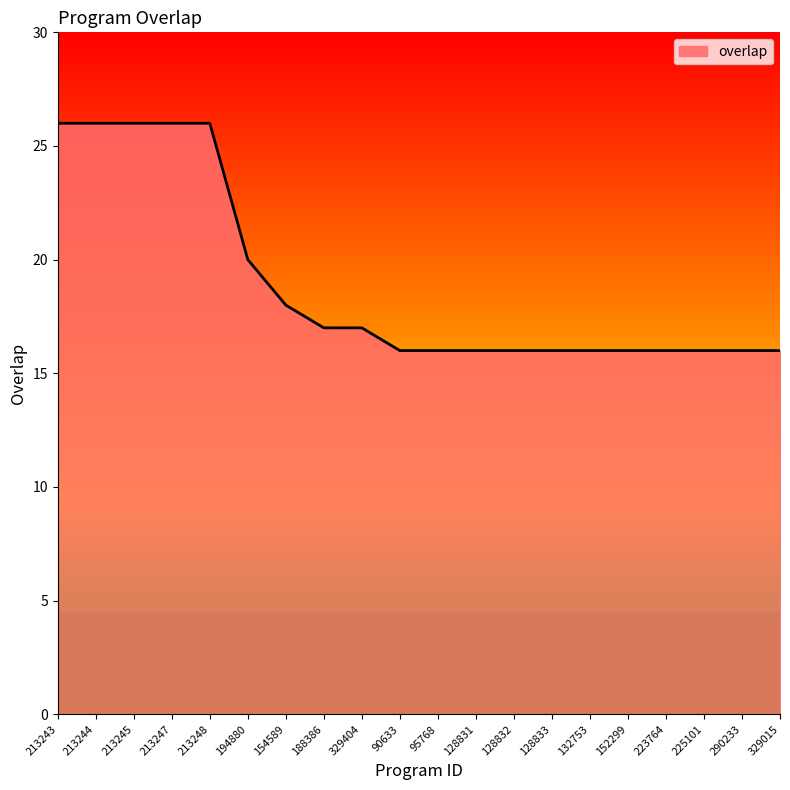

What is the smallest value displayed?

16